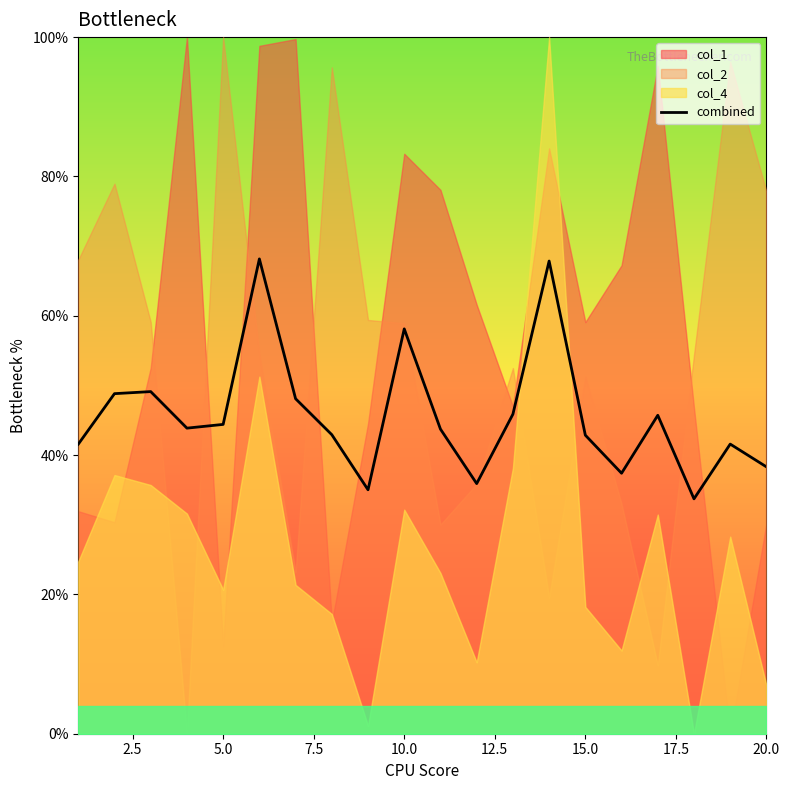

What is the minimum value for combined?

33.7